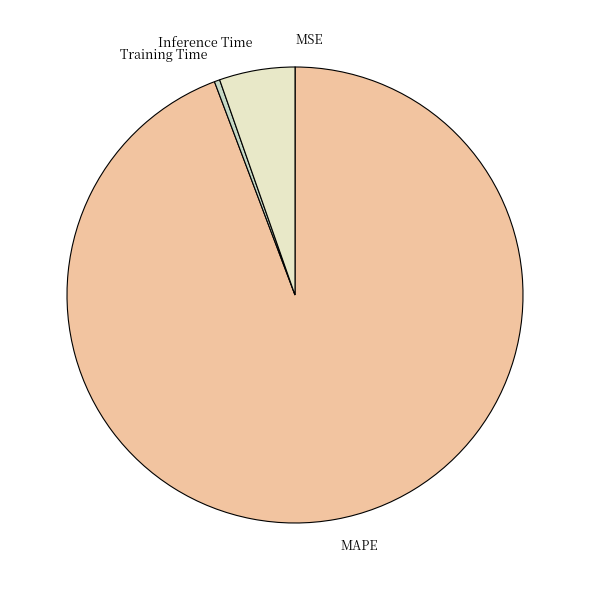

Is there a majority slice in this chart?

Yes